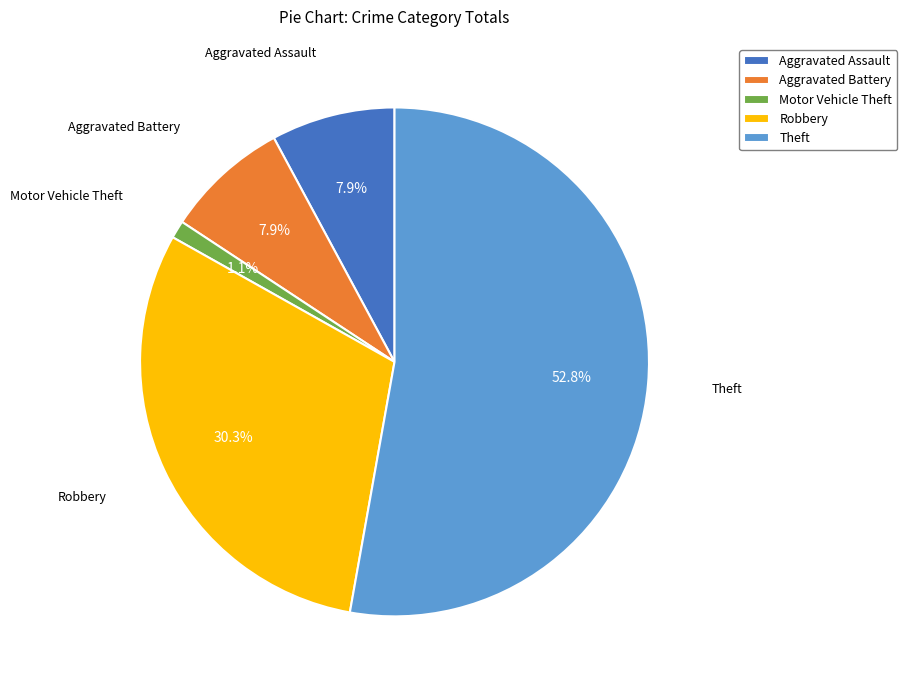

Is the sum of Aggravated Assault and Aggravated Battery greater than half?

No